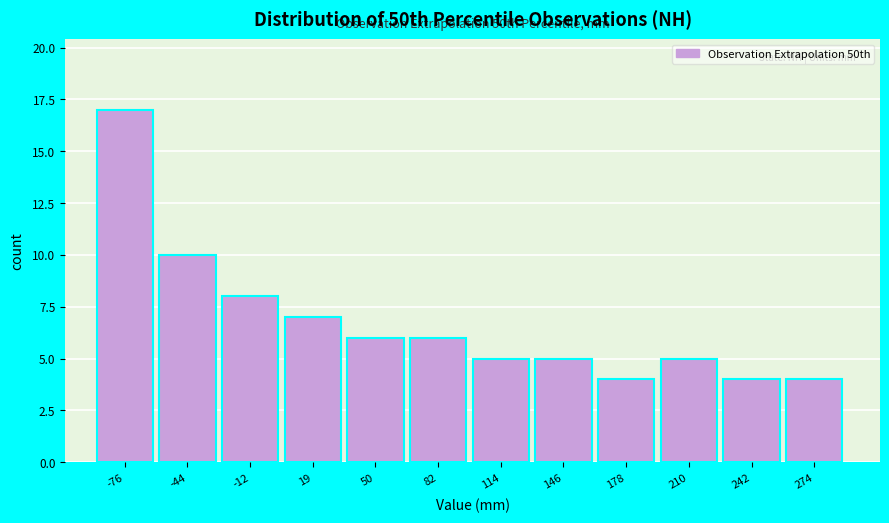

Reading left to right, list all the values displayed in this chart.

-76=17	-44=10	-12=8	19=7	50=6	82=6	114=5	146=5	178=4	210=5	242=4	274=4